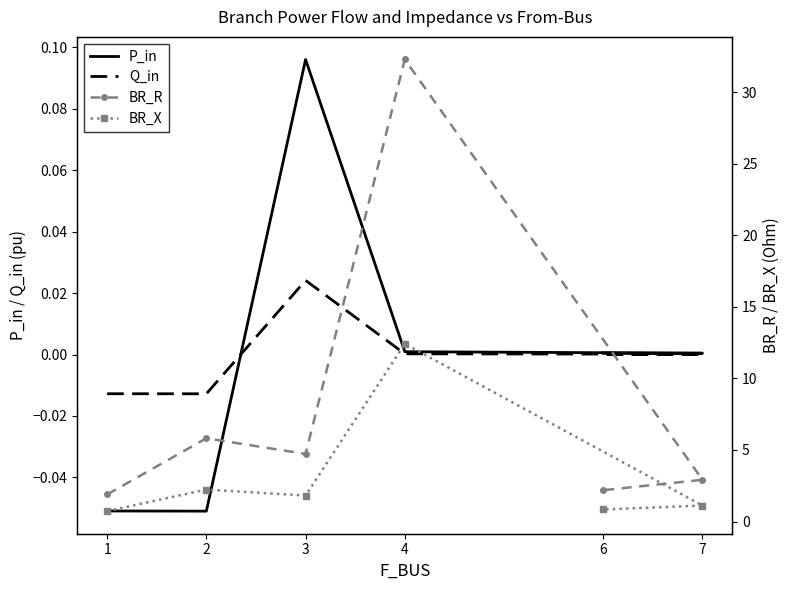

Reading left to right, transcribe all the data shown in this chart.

P_in: 1=-0.1	2=-0.1	3=0.1	4=0.0	7=0.0	6=0.0
Q_in: 1=-0.0	2=-0.0	3=0.0	4=0.0	7=0.0	6=0.0
BR_R: 1=1.9	2=5.8	3=4.7	4=32.3	7=2.9	6=2.2
BR_X: 1=0.7	2=2.2	3=1.8	4=12.4	7=1.1	6=0.8